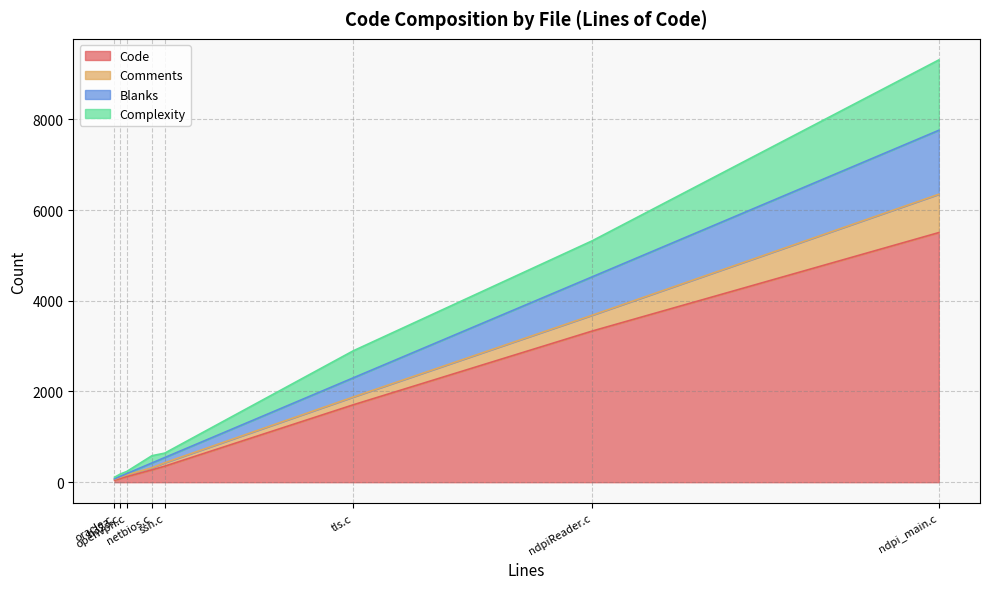

Which category has the highest value in the Comments series?

ndpi_main.c